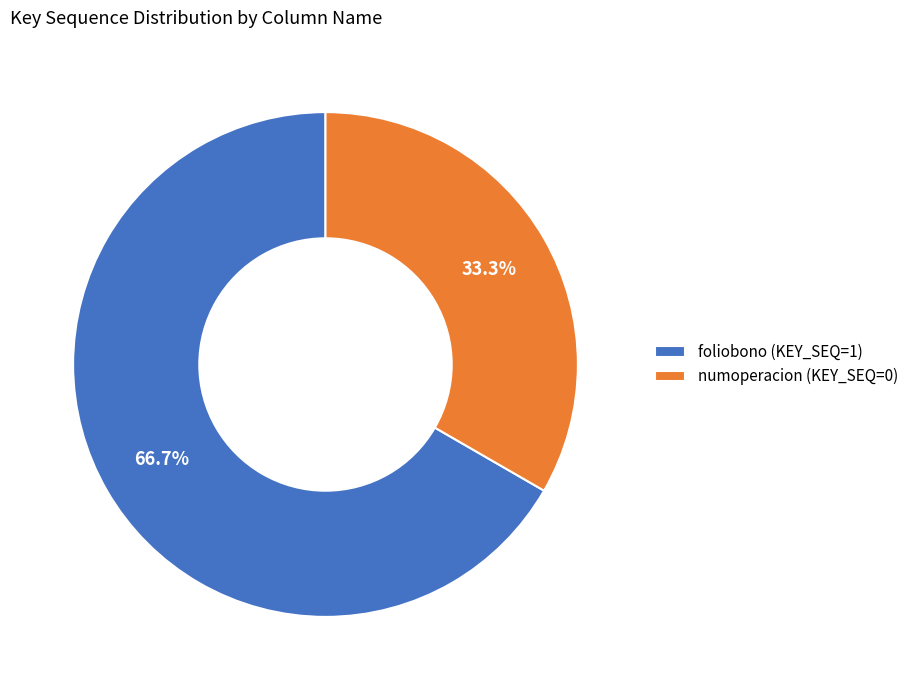

Which category accounts for the majority?

foliobono